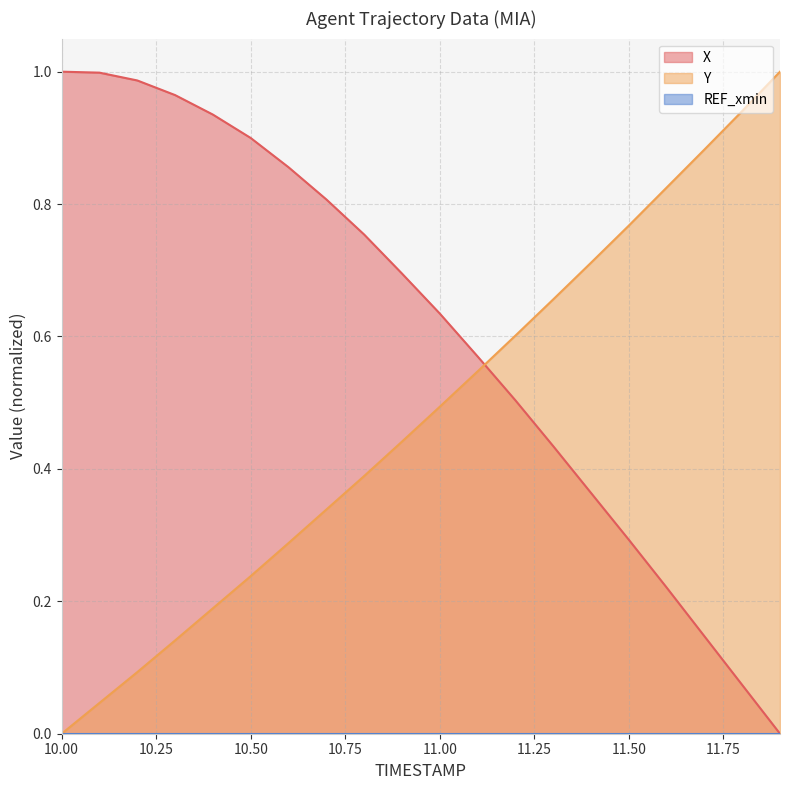

True or false: Y and X intersect in this chart.

True